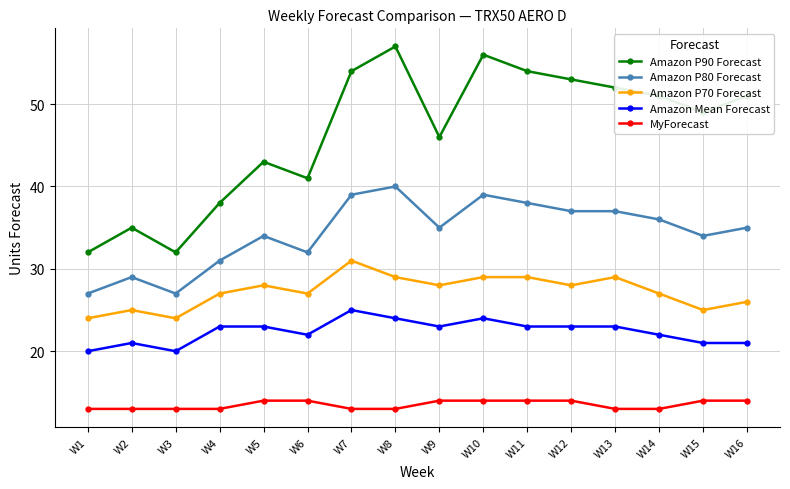

True or false: Amazon Mean Forecast and Amazon P80 Forecast cross at least once.

False